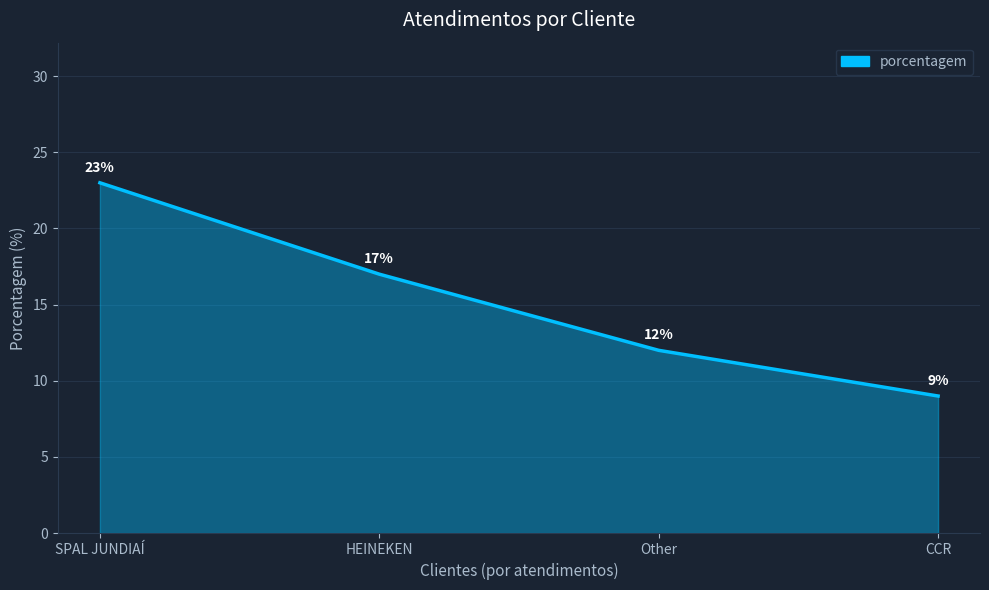

How many values are below 17?

2